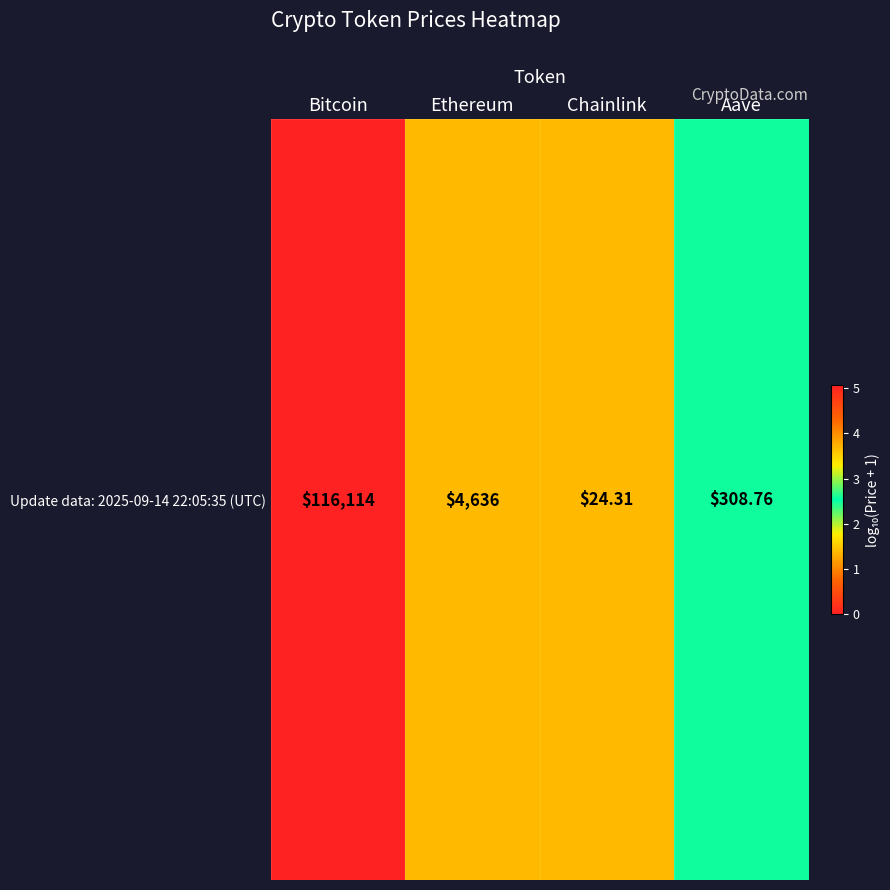

What is the difference between the values at Bitcoin and Chainlink?

3.7